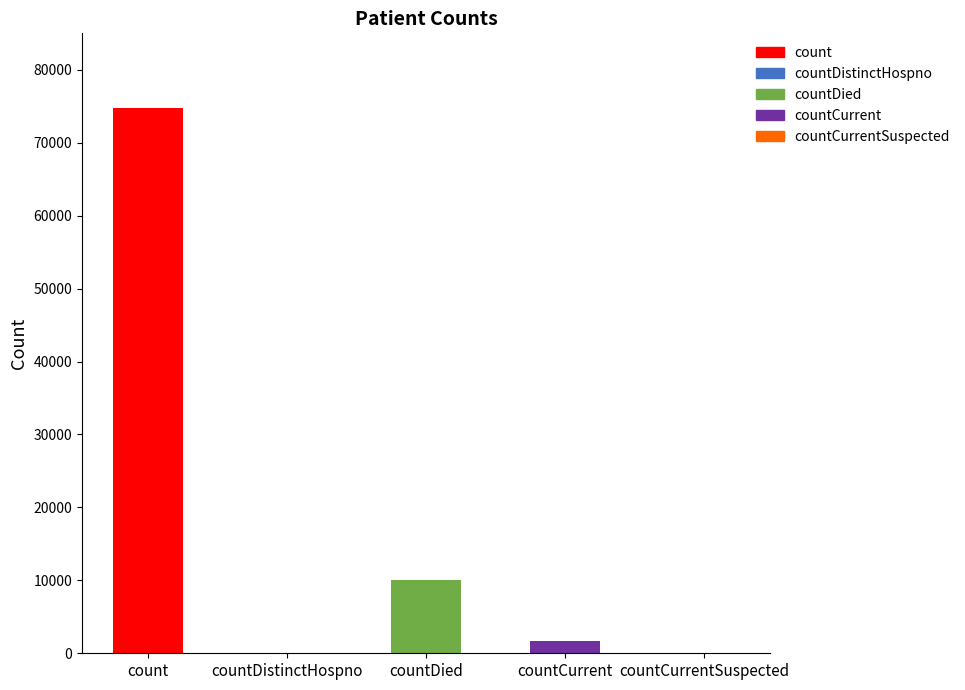

List the labels in order of value, largest first.

count, countDied, countCurrent, countDistinctHospno, countCurrentSuspected